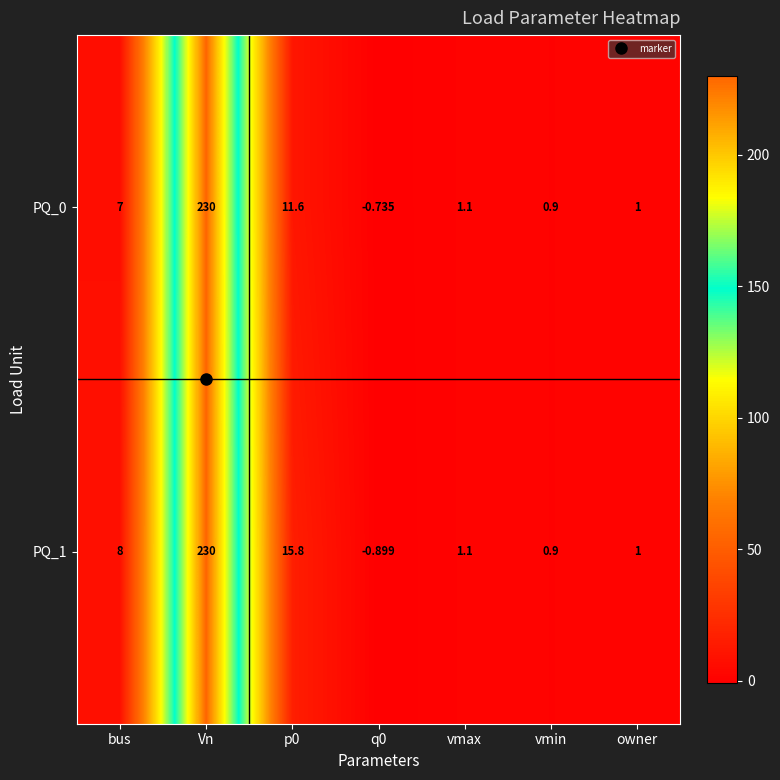

Which series has the largest total across all categories?

PQ_1